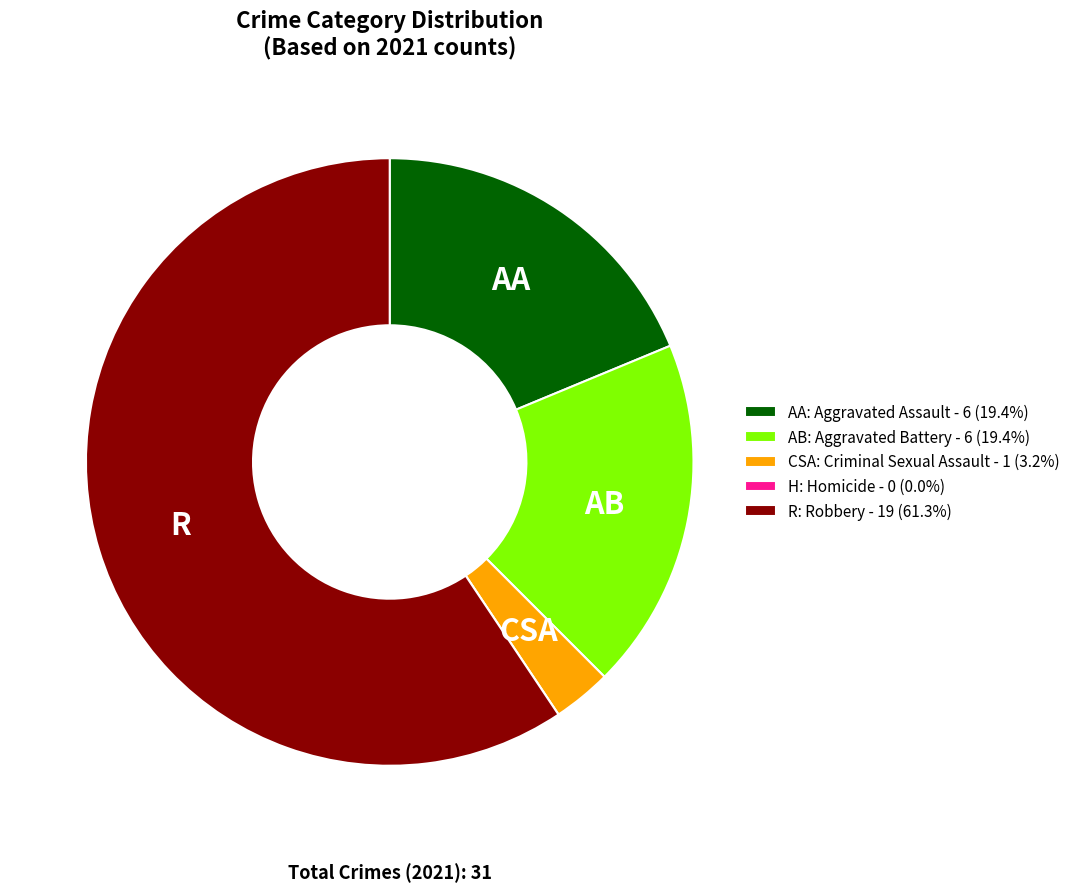

Combined, do CSA: Criminal Sexual Assault - 1 (3.2%) and AB: Aggravated Battery - 6 (19.4%) account for over 50%?

No